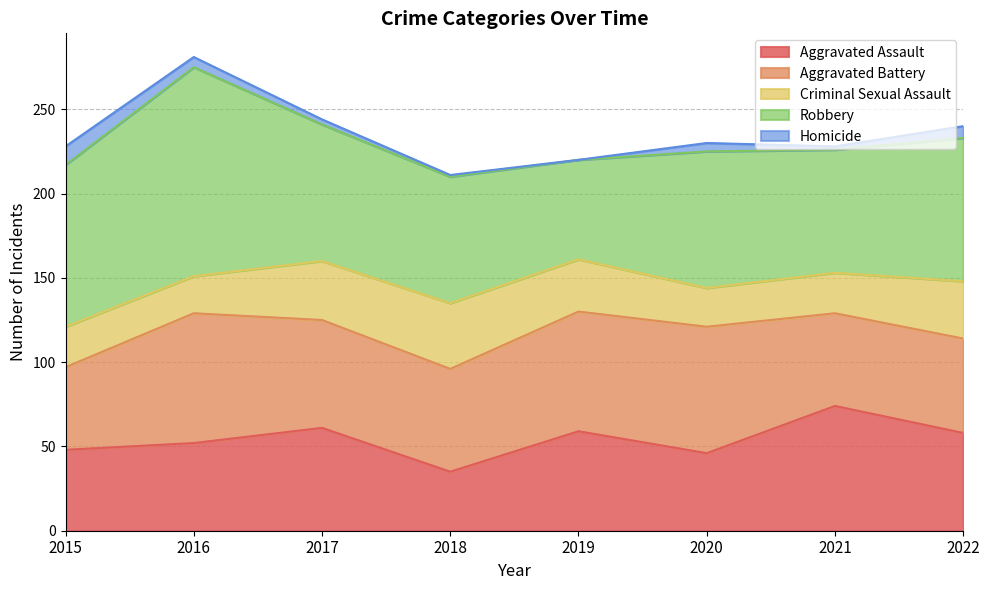

How many lines are shown in the chart?

5